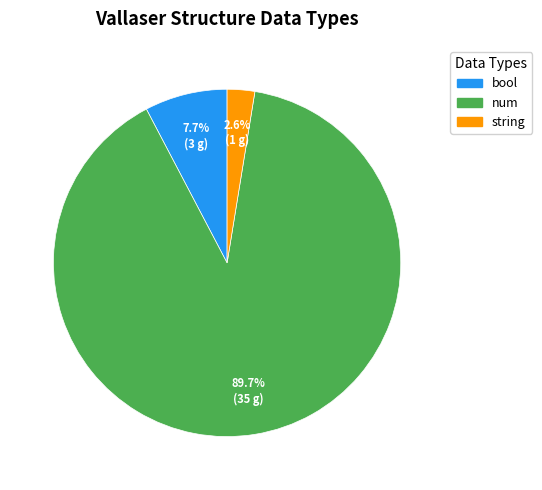

To the nearest percent, what percentage of the pie is num?

90%